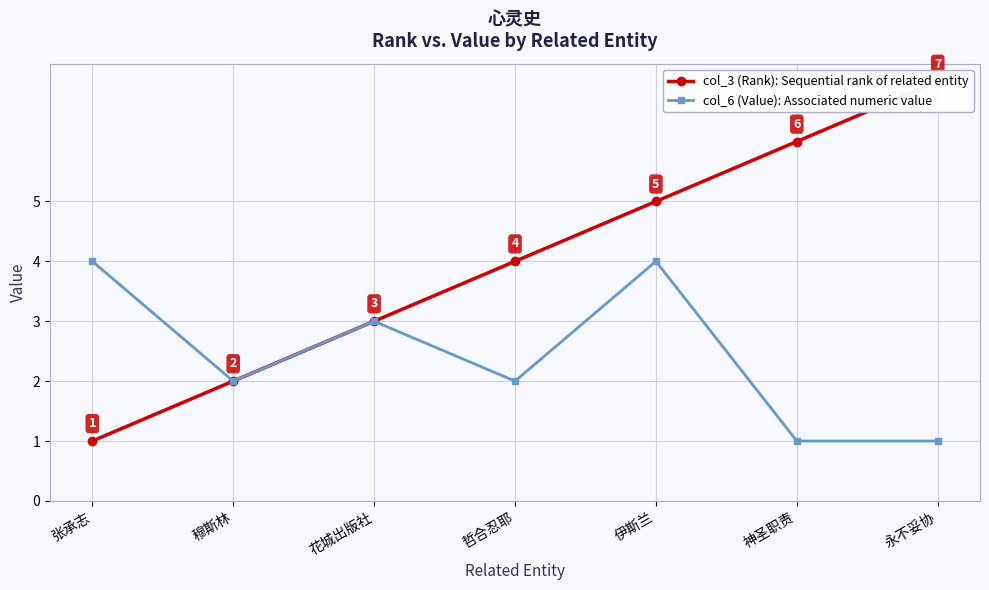

What are all the series names shown in the legend?

col_3 (Rank): Sequential rank of related entity, col_6 (Value): Associated numeric value